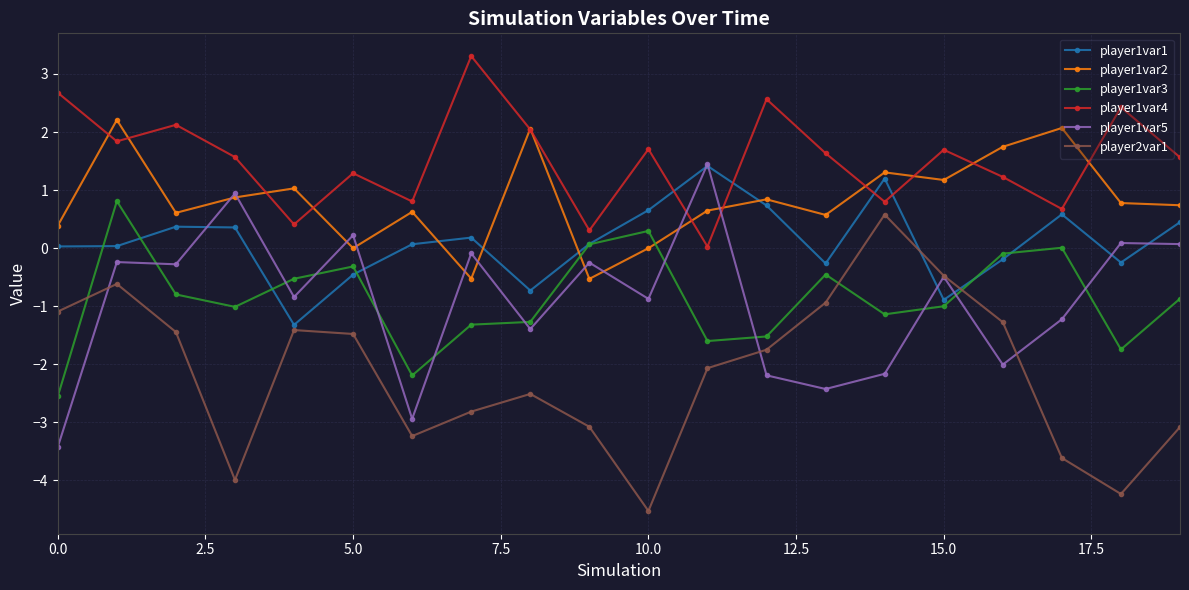

True or false: player1var2 has more than 2 points higher than both neighbors.

True